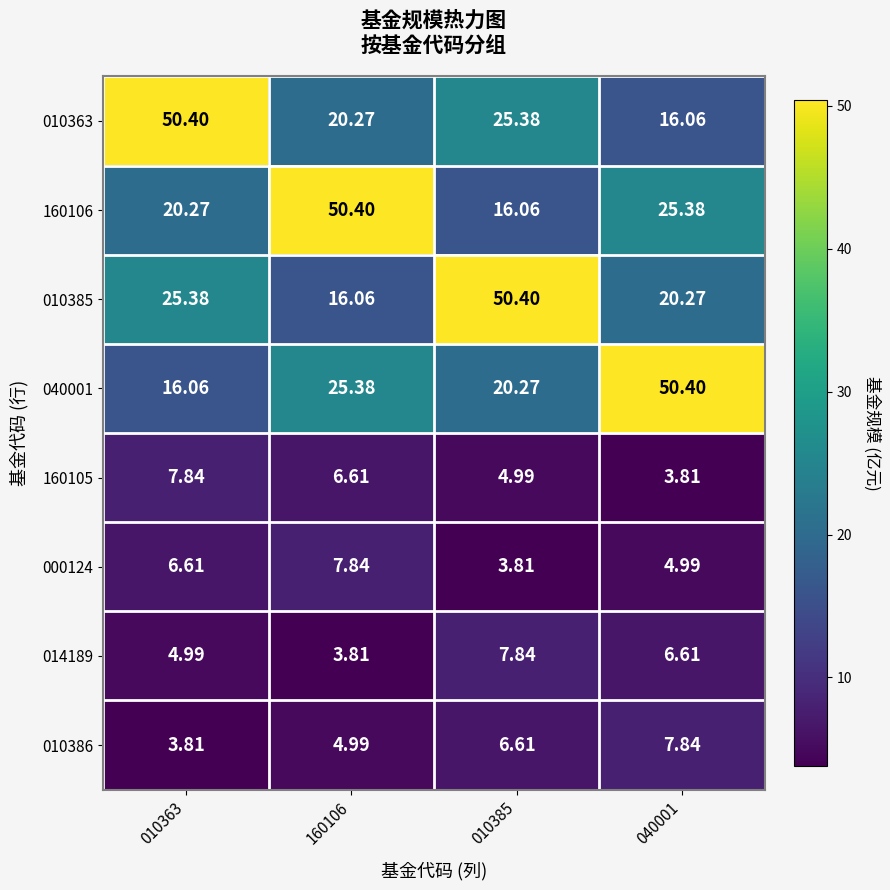

At how many categories does at least one series exceed 41?

4